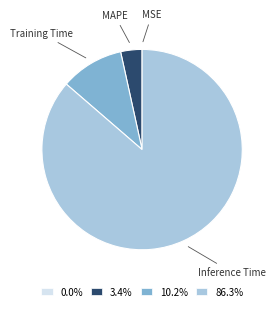

What is the largest slice in the pie chart?

Inference Time